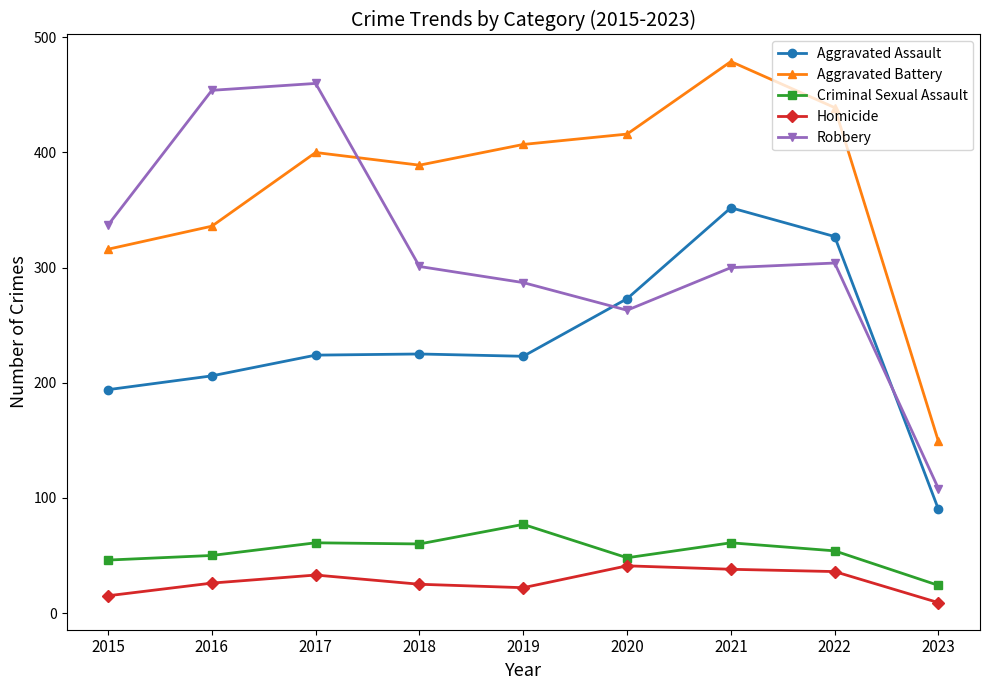

How many categories are shown in the chart?

9